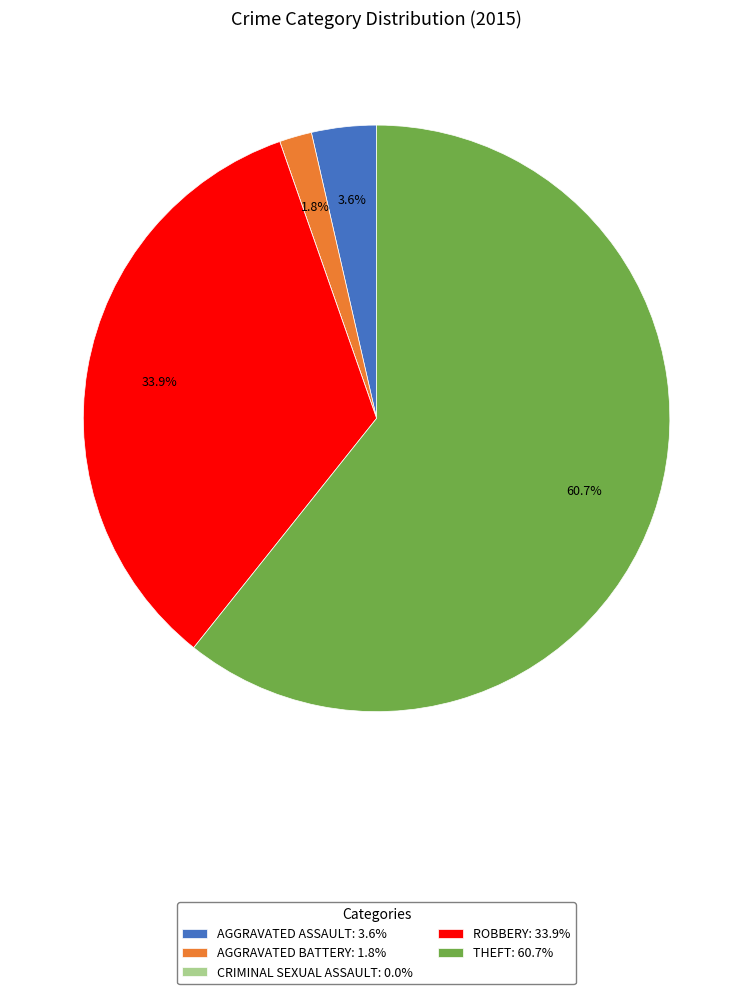

Does AGGRAVATED ASSAULT: 3.6% represent more than half of the total?

No